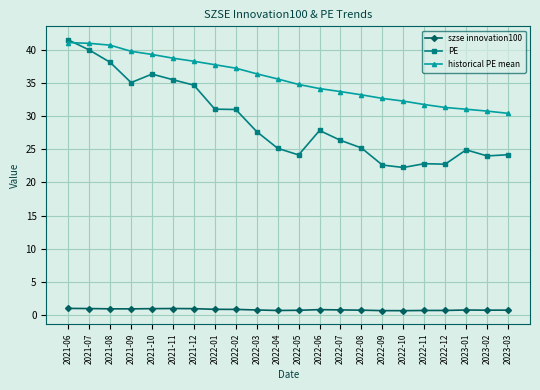

What is the maximum value for PE?

41.5